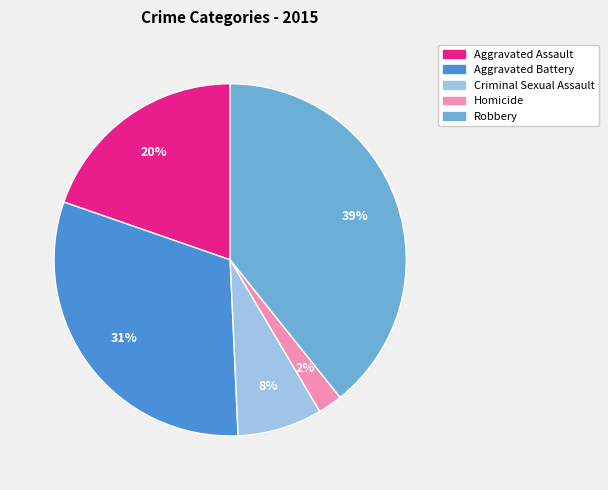

Does Aggravated Battery account for over 50% of the chart?

No